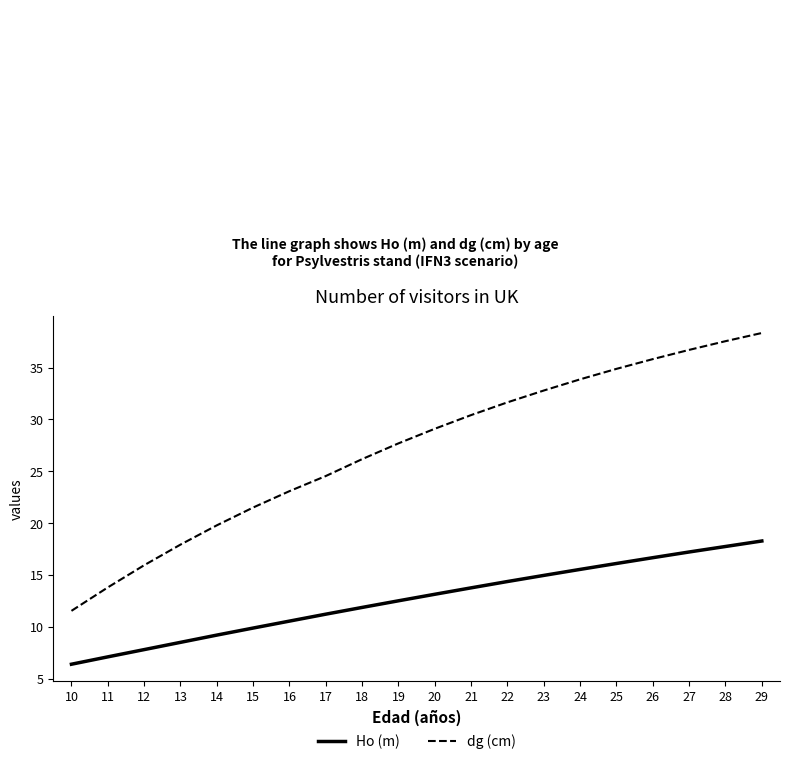

Count the number of categories in the chart.

20